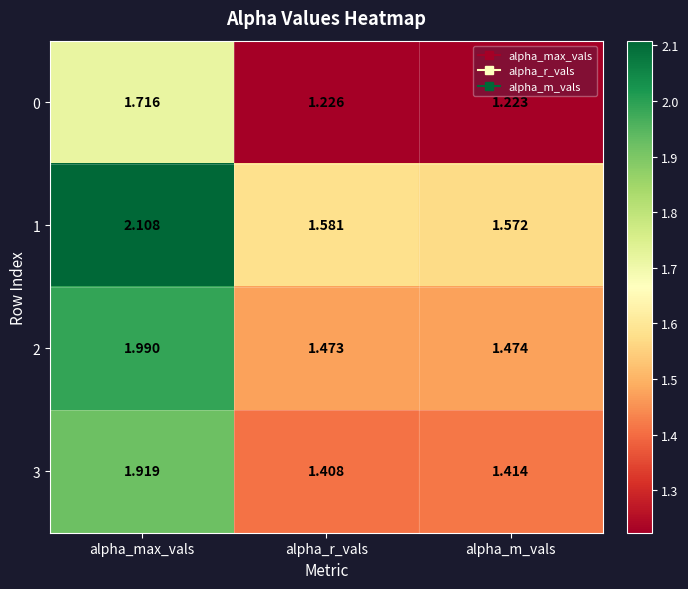

At which label is 1 closest to 1?

alpha_m_vals